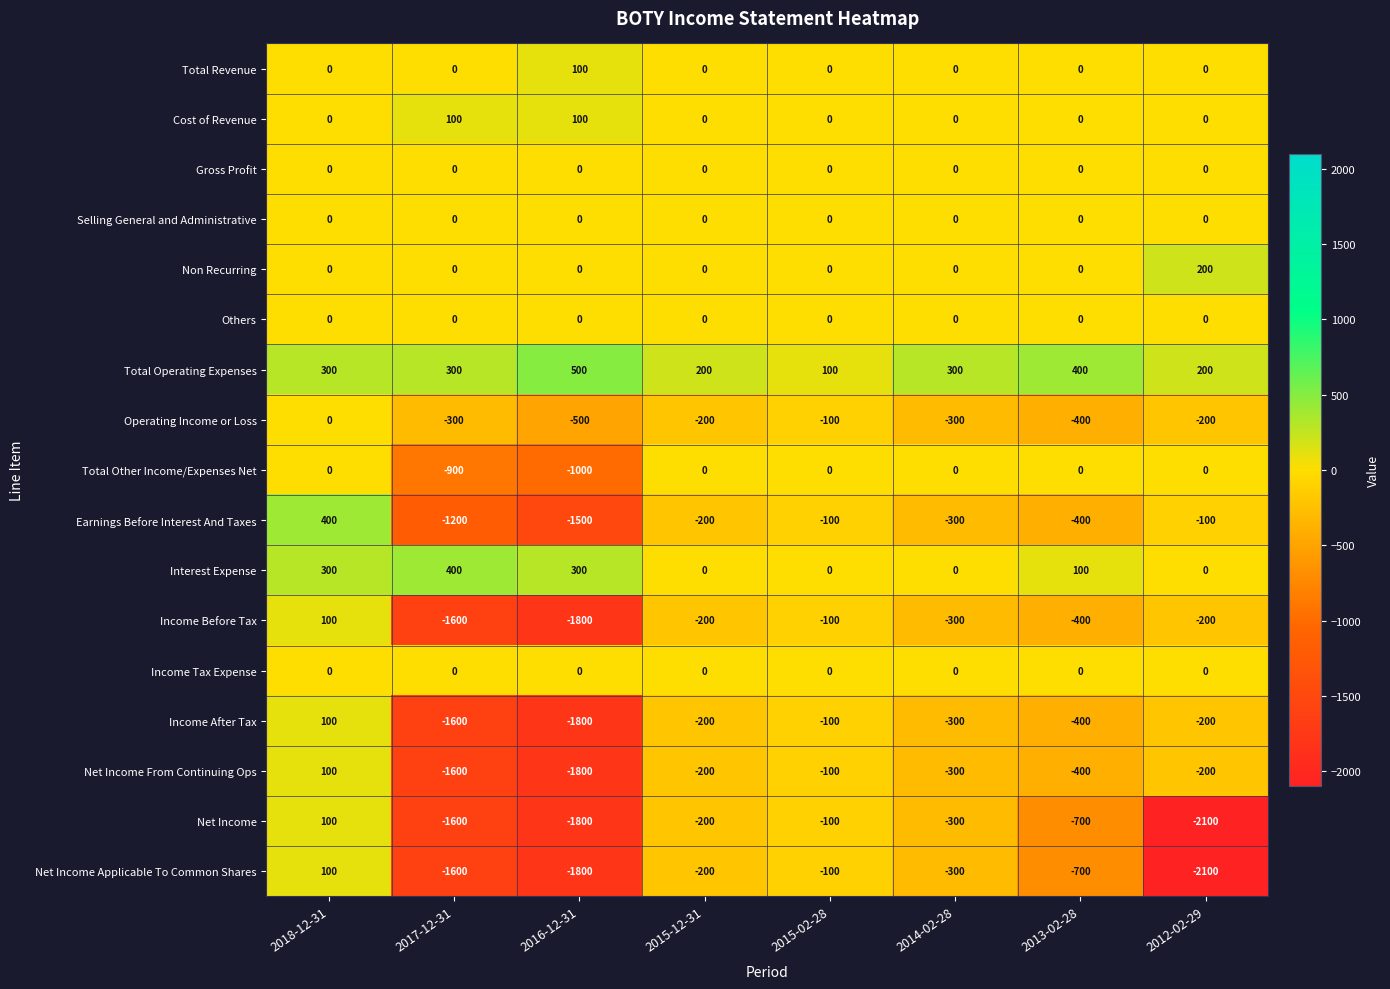

Where does the Income Before Tax series first go above -200?

2018-12-31